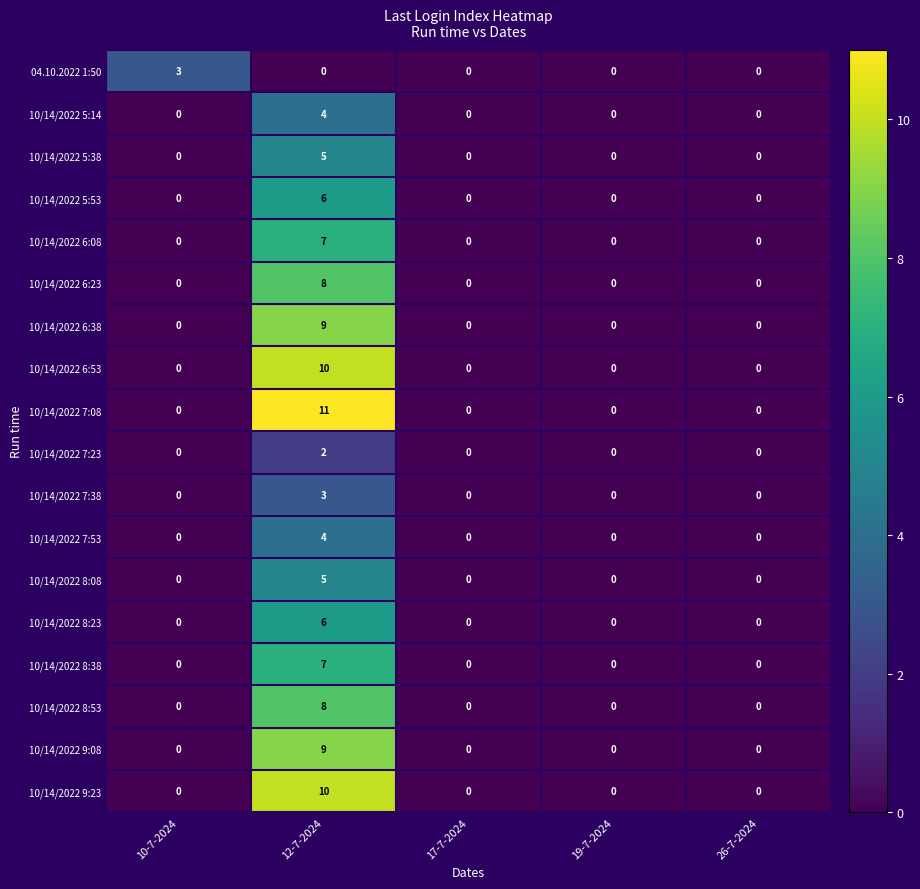

The 10/14/2022 7:23 series shows 0 at 17-7-2024. True or false?

True